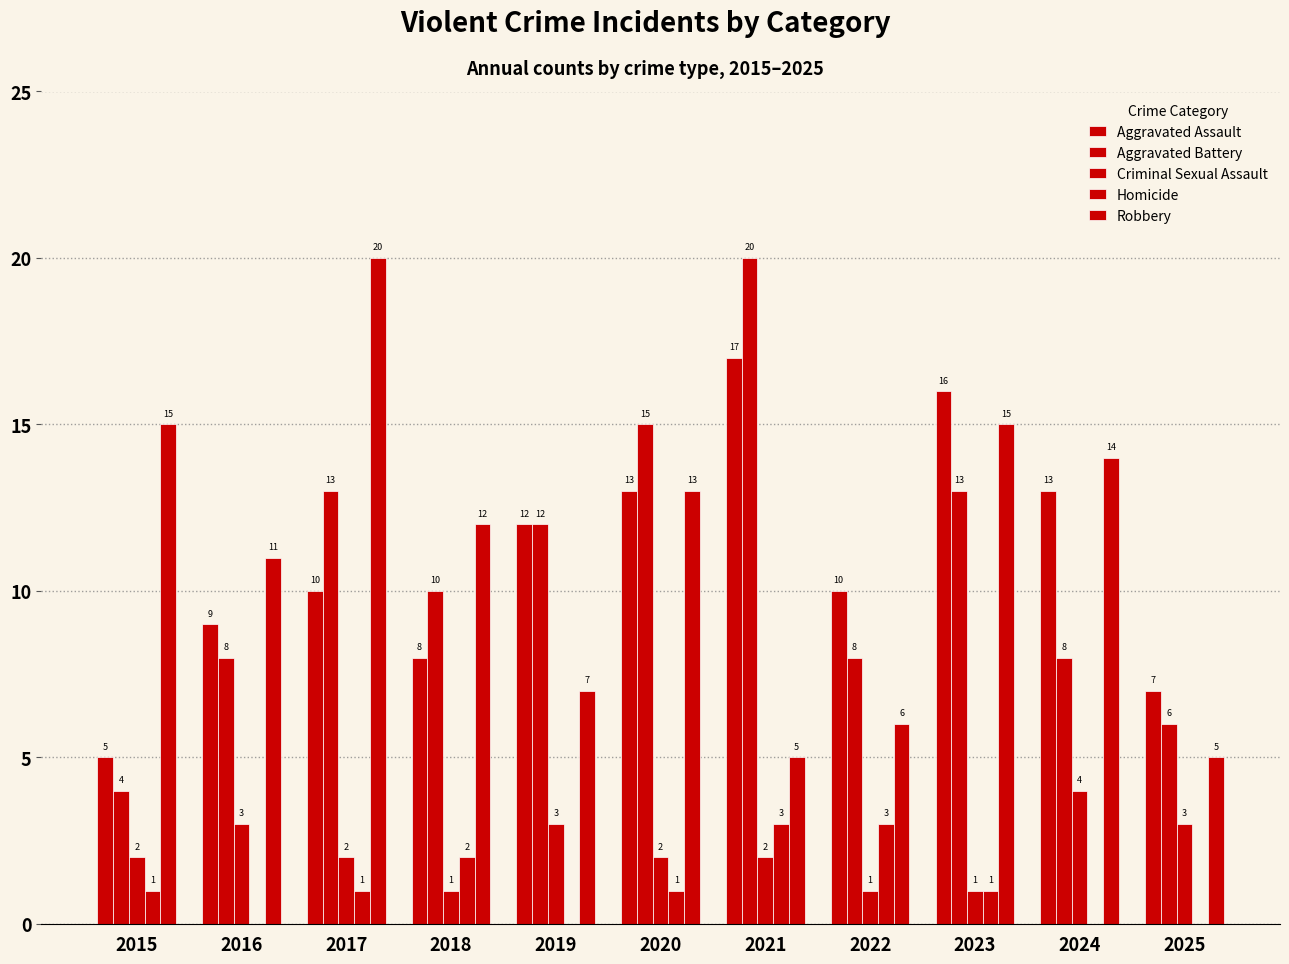

What is the highest value of the Criminal Sexual Assault series?

4